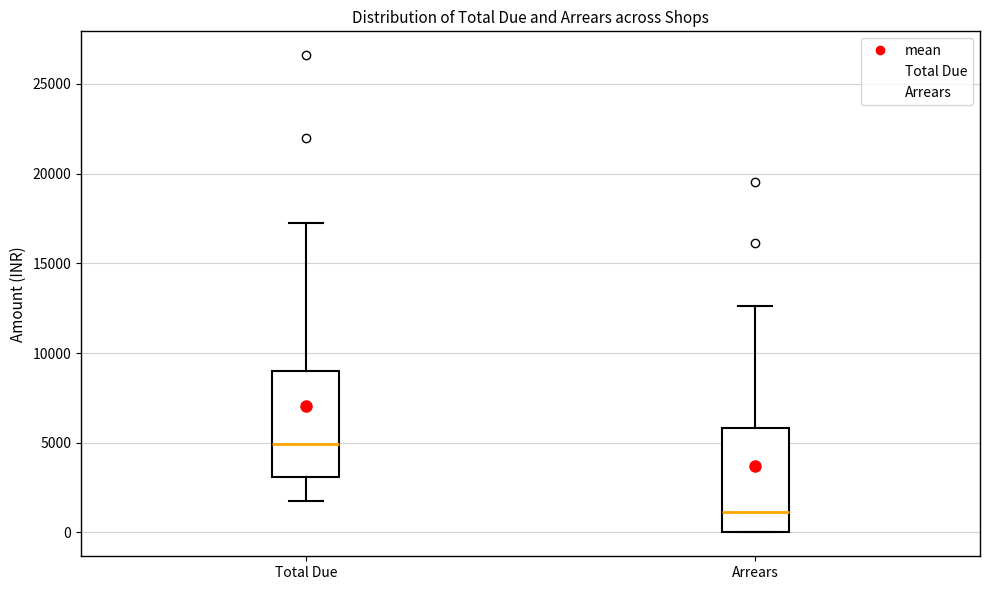

Reading left to right, transcribe this box plot: for each box, give where its median line is, the range the box spans, and where its two whiskers end, as read against the y-axis. The values are not printed on the chart, so give them approximately, as read against the axis.

Total Due: median 5000, box 3000 to 9000, whiskers 1500 to 17000
Arrears: median 1000, box 0 to 6000, whiskers 0 to 12500